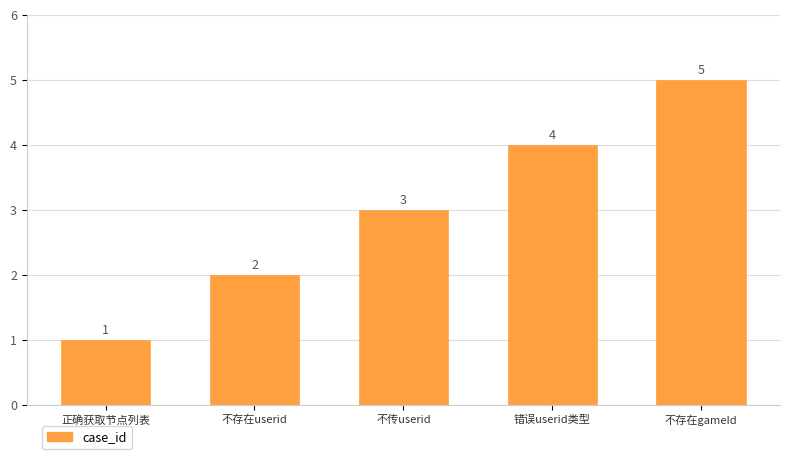

How many values are below 3?

2